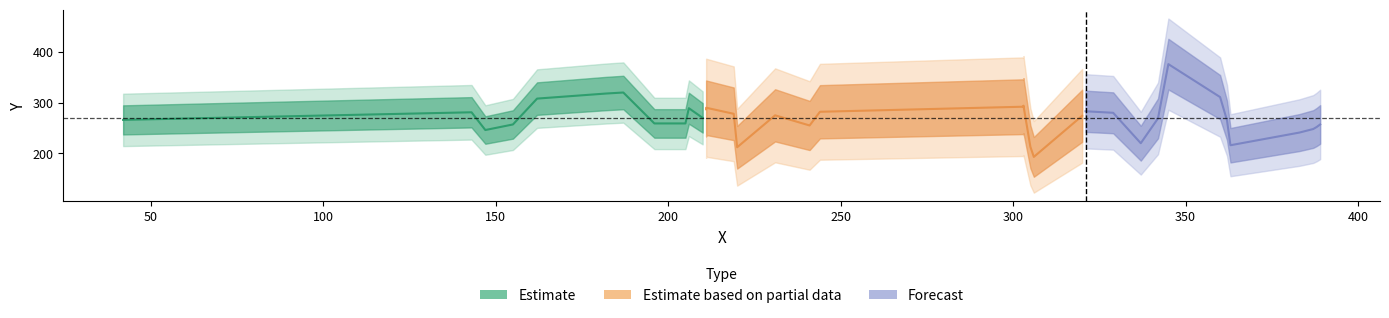

Does the chart display data point markers on the line(s)?

No